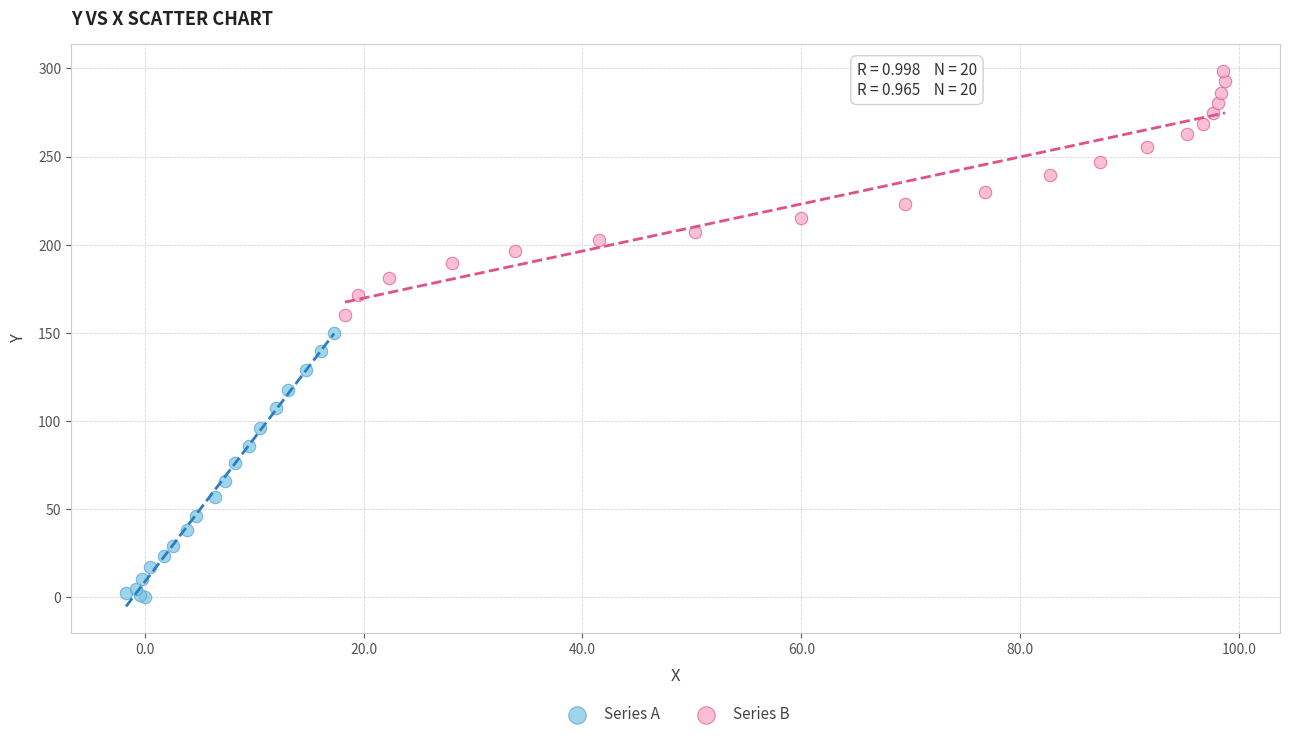

What are all the series names shown in the legend?

Series A, Series B